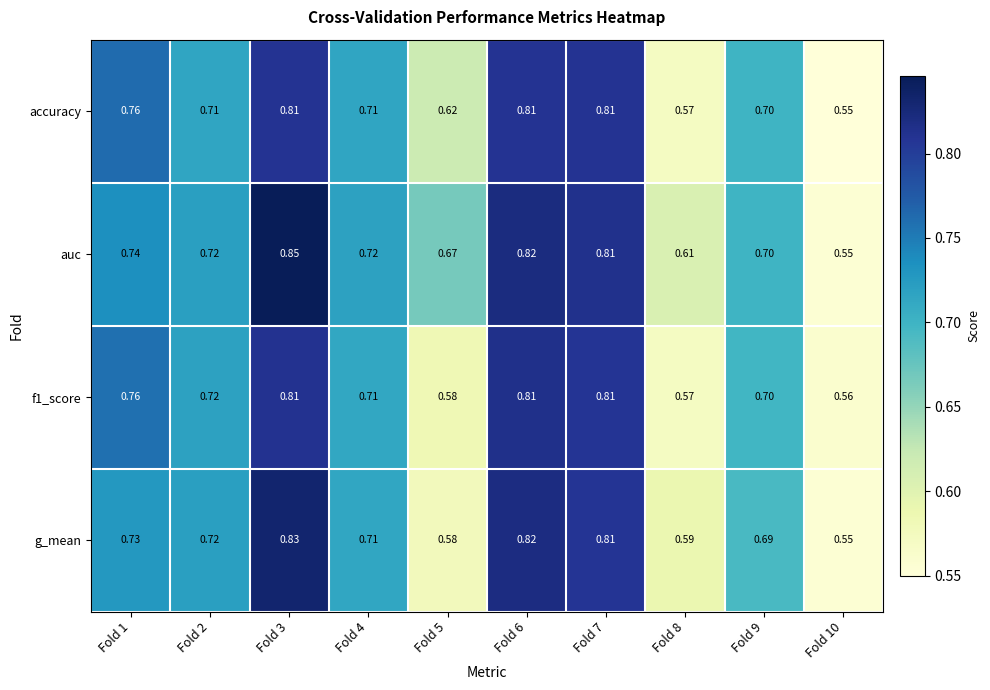

Which series has the largest total across all categories?

auc